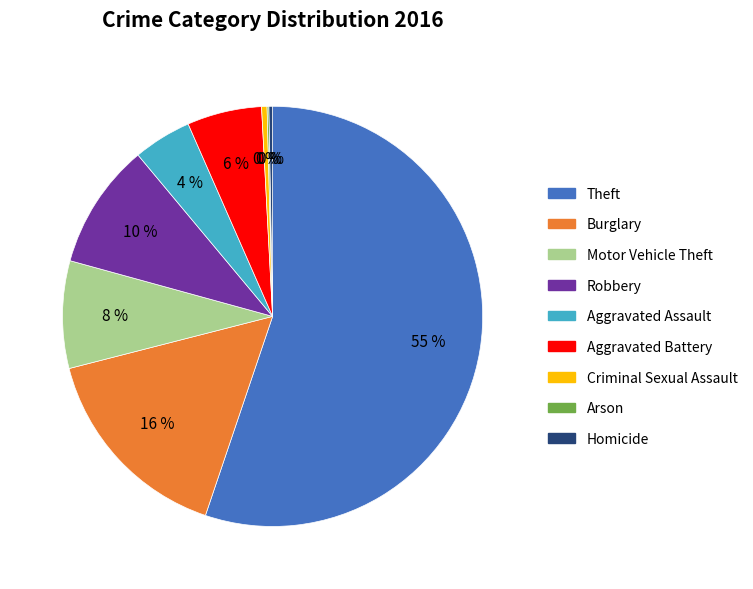

To the nearest percent, what is the average slice percentage?

11%